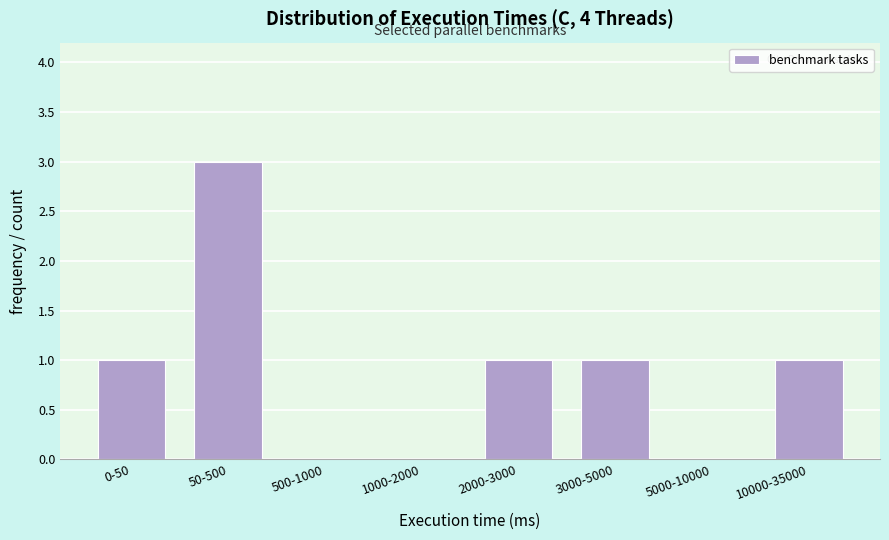

Reading right to left, what are all the values shown in this chart?

10000-35000=1	5000-10000=0	3000-5000=1	2000-3000=1	1000-2000=0	500-1000=0	50-500=3	0-50=1